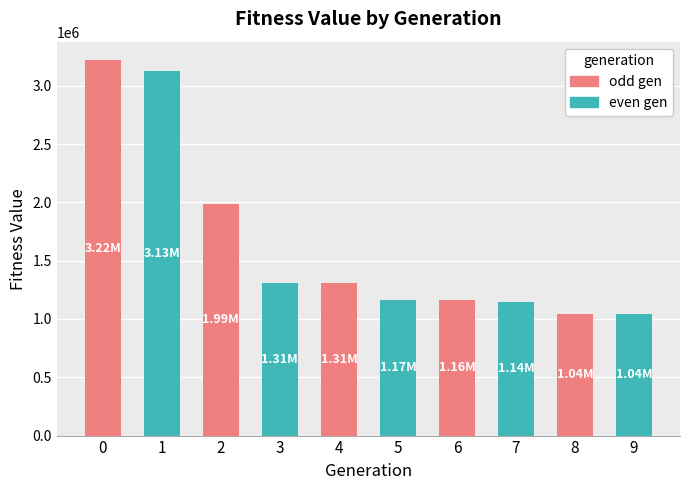

Approximately how many times larger is the value at 8 compared to 3?

0.8